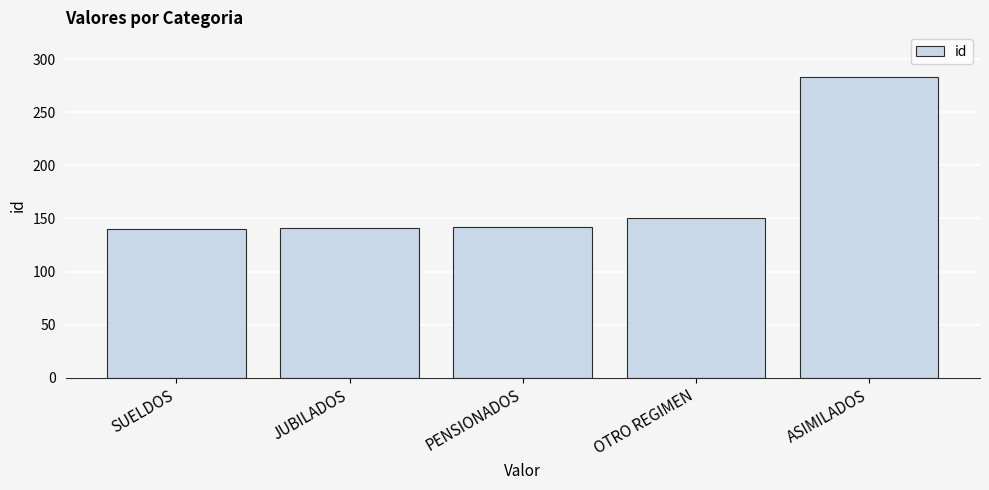

What is the greatest value displayed?

283